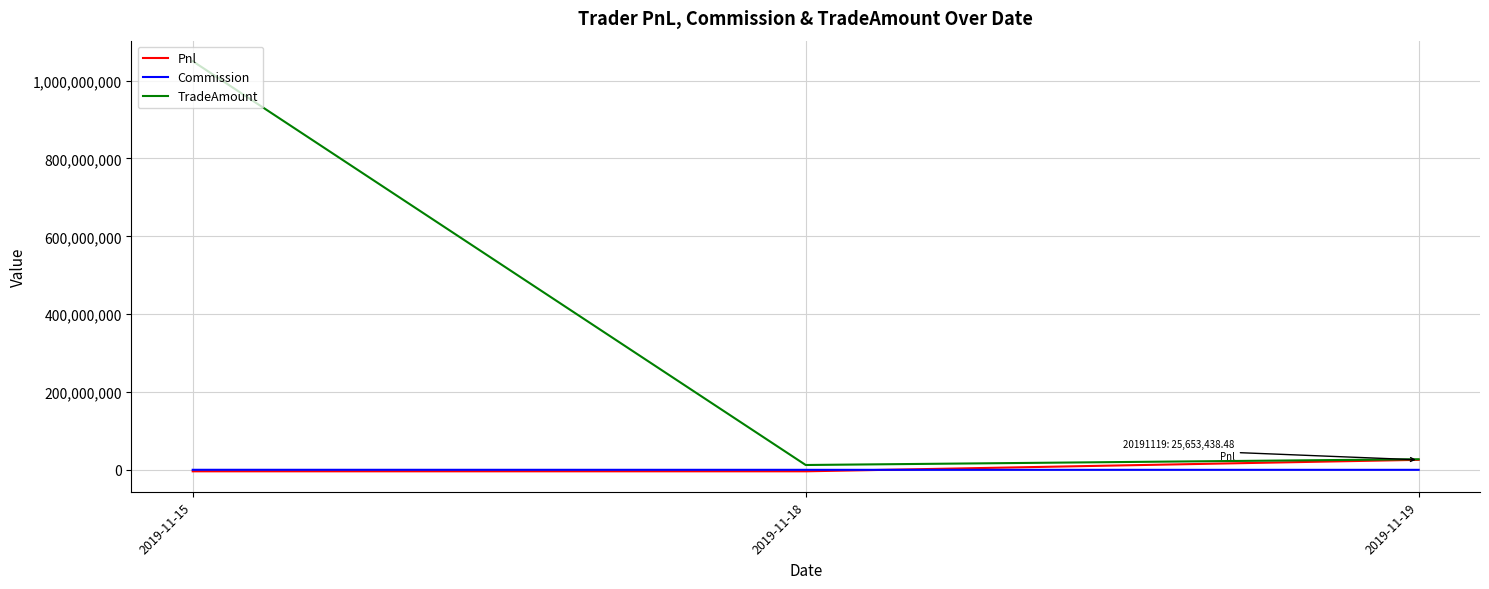

What is the approximate value of TradeAmount at 2019-11-15?

1049991480.0